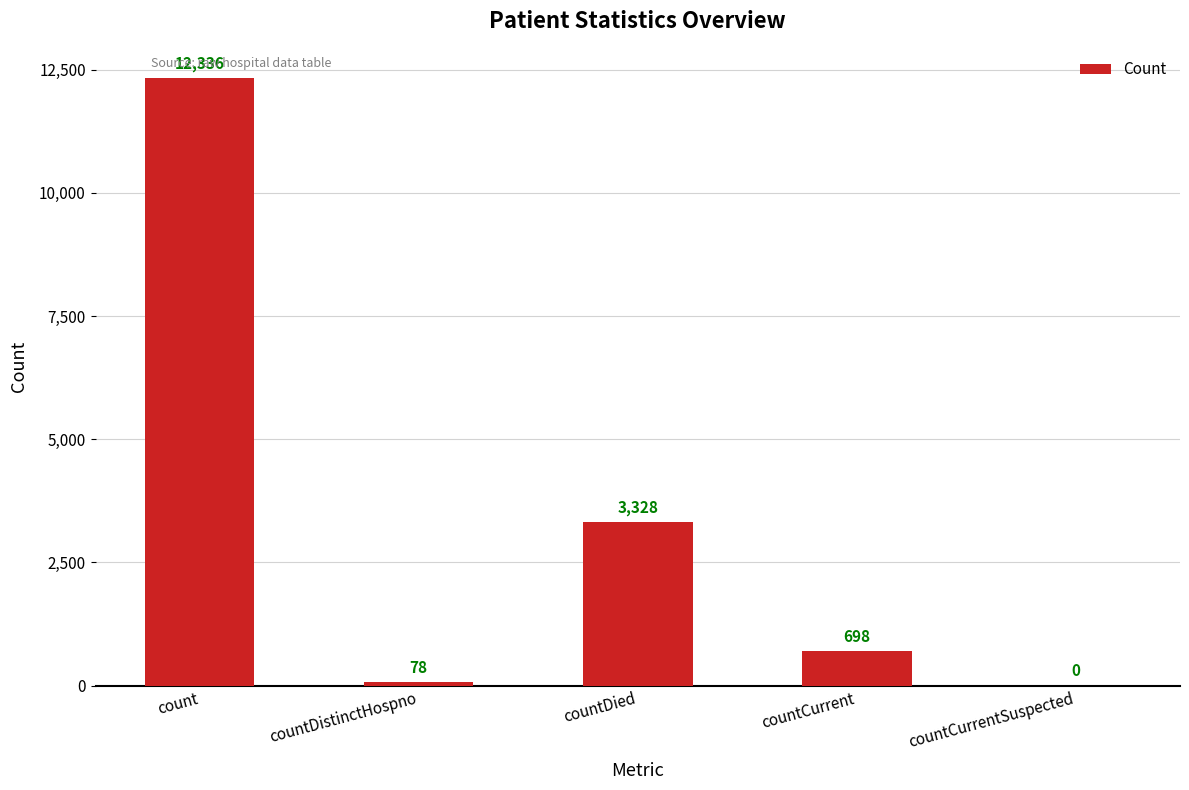

Which has a higher value, countDied or countDistinctHospno?

countDied